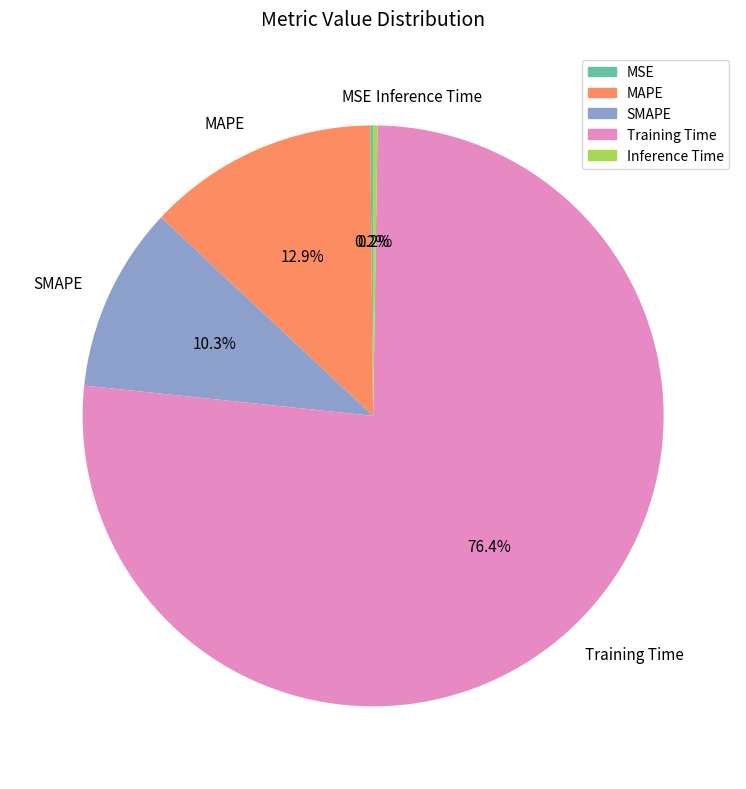

What is the largest slice in the pie chart?

Training Time